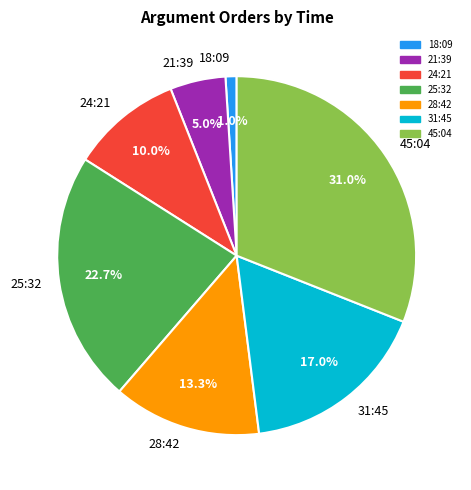

Which category has the biggest portion of the pie?

45:04